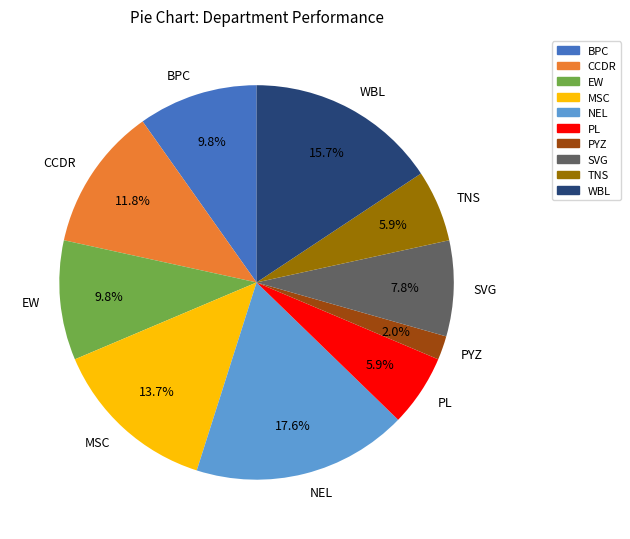

To the nearest percent, what portion does BPC represent?

10%